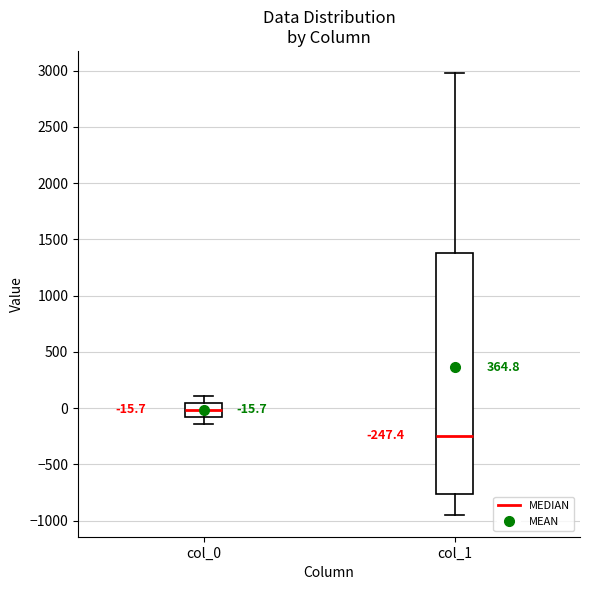

Which box is the tallest, from its lower edge to its upper edge?

col_1